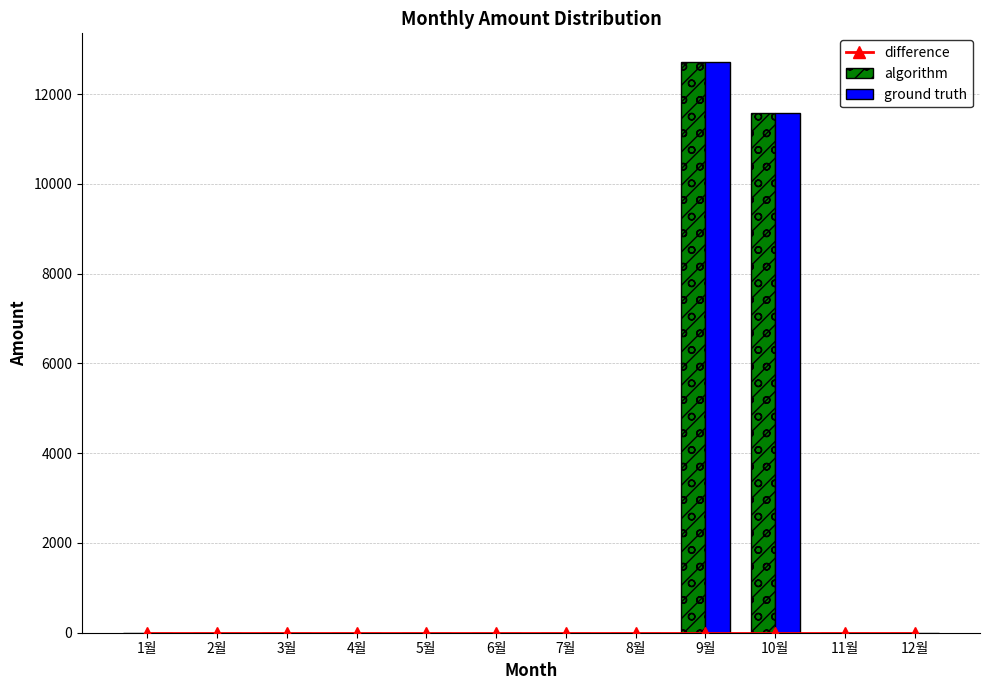

What is the sum of all algorithm values?

24290